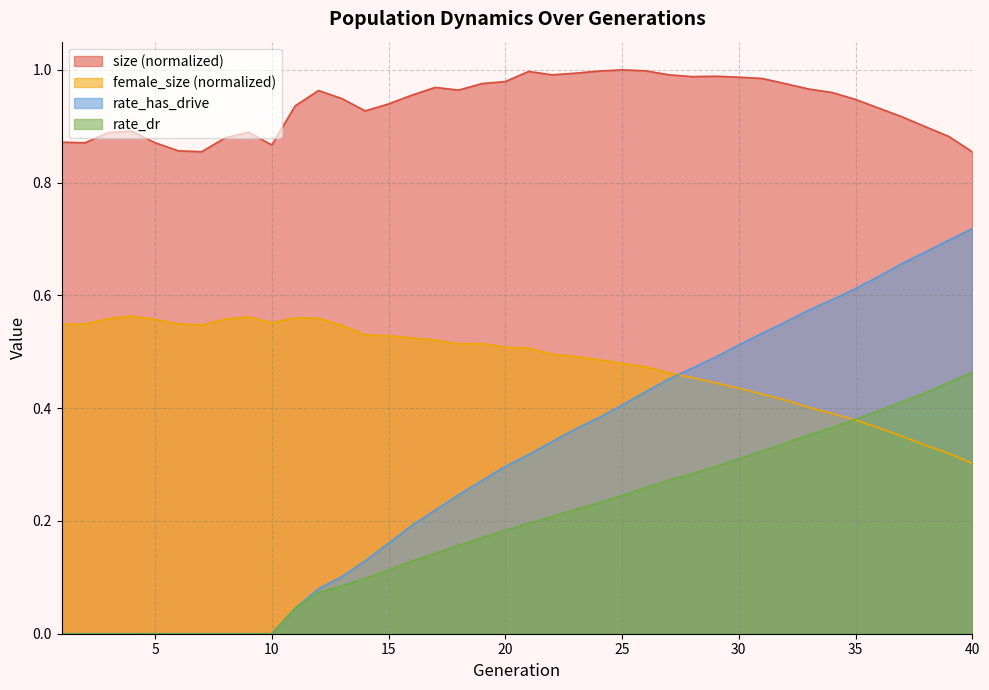

The value of size at 37 is 0.9. True or false?

True